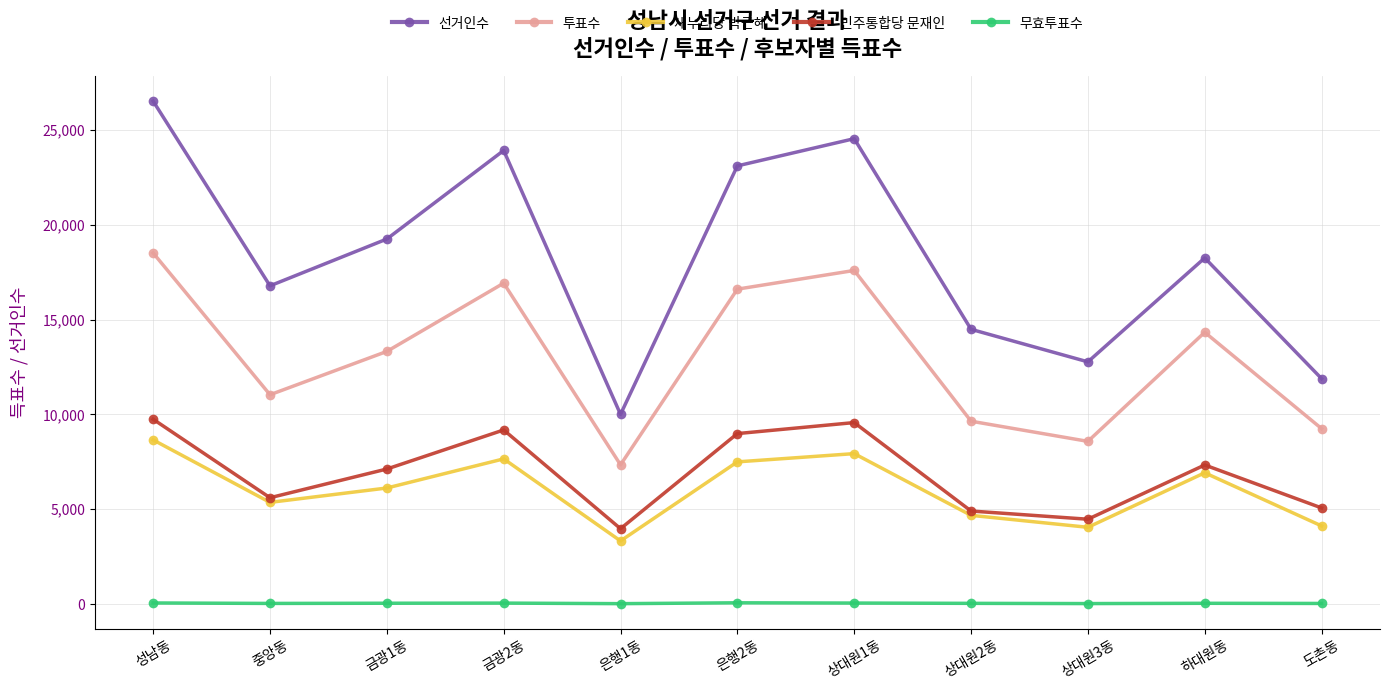

What value does the 투표수 series have at 하대원동?

14335